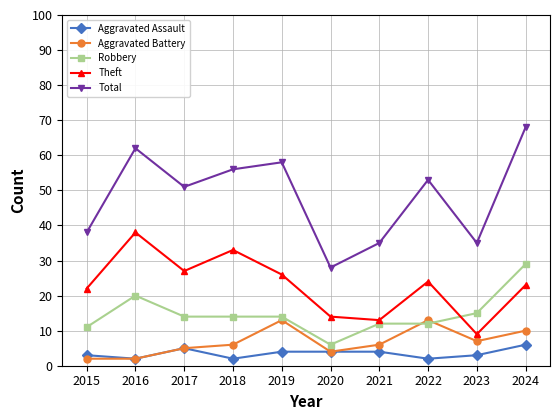

What is the sum of all Aggravated Assault values?

35